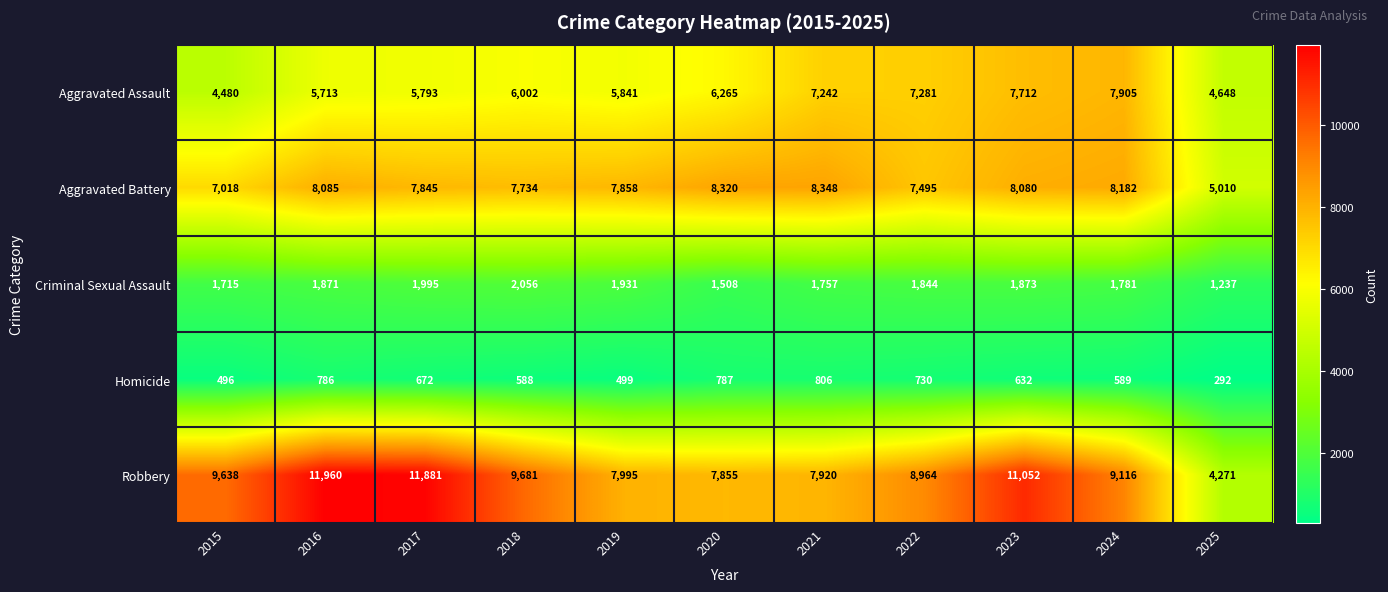

What is the average value of the Aggravated Battery series?

7634